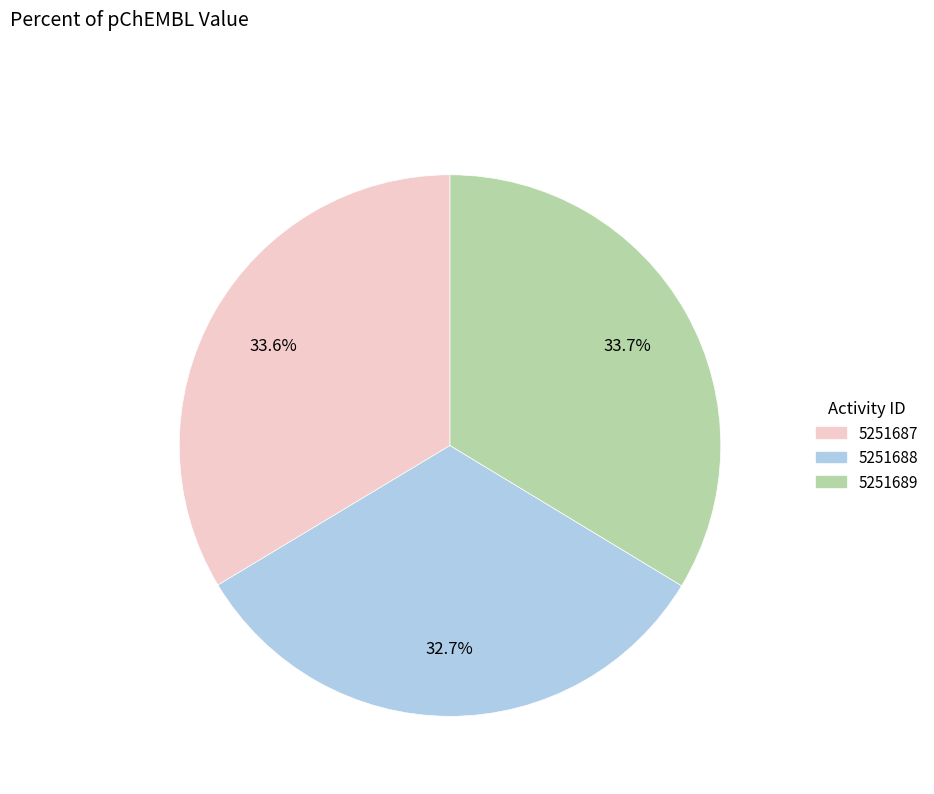

How many slices are in this pie chart?

3